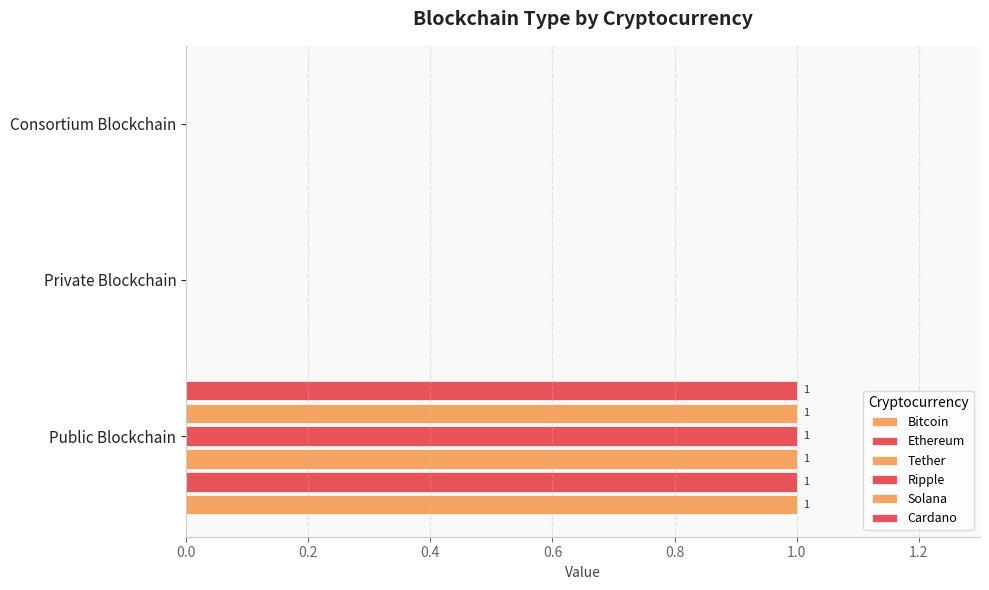

What is the maximum value shown in the chart?

1